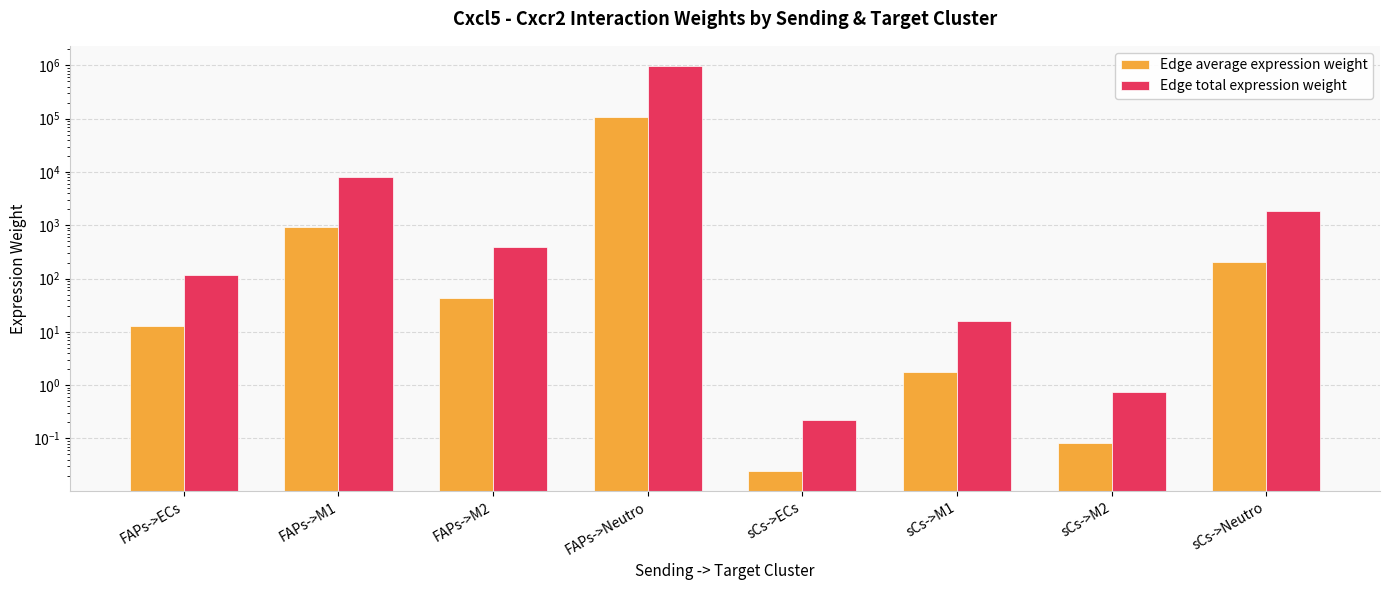

Are the bars horizontal?

No